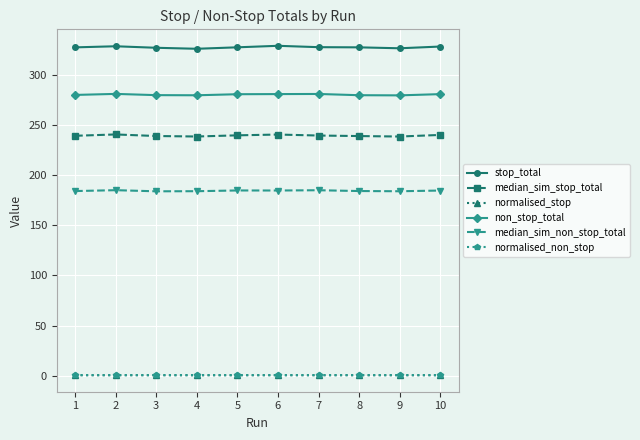

True or false: median_sim_stop_total has more than 1 points higher than both neighbors.

True